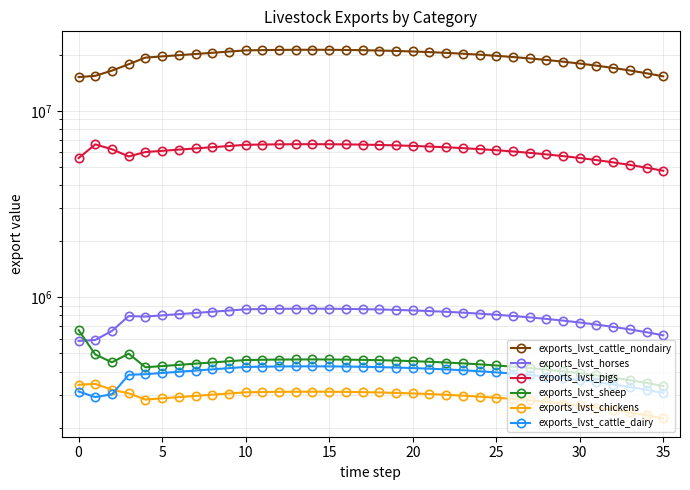

True or false: exports_lvst_chickens has a value of 241371.8 at 33.

True